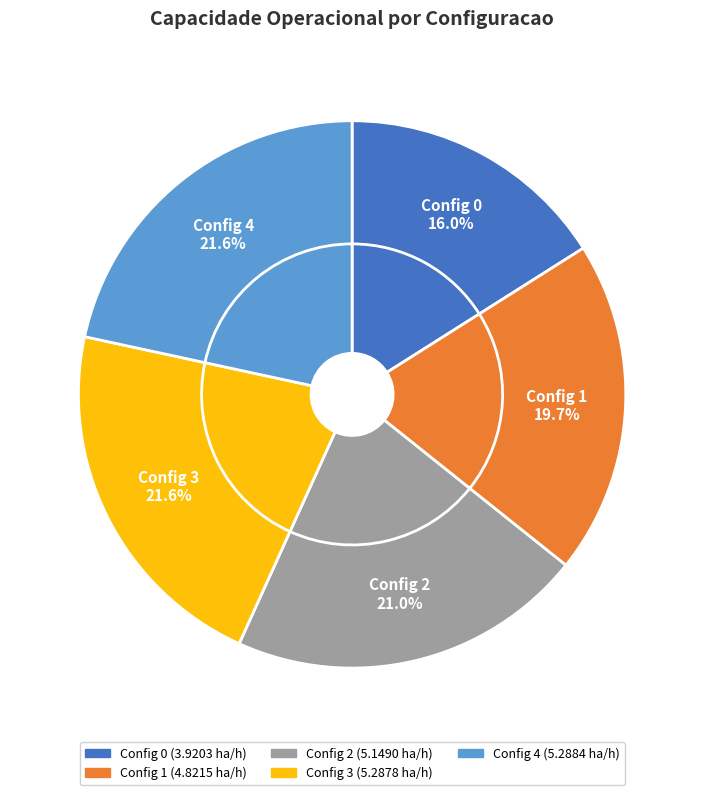

The 3 slice represents 22% of the pie. True or false?

True